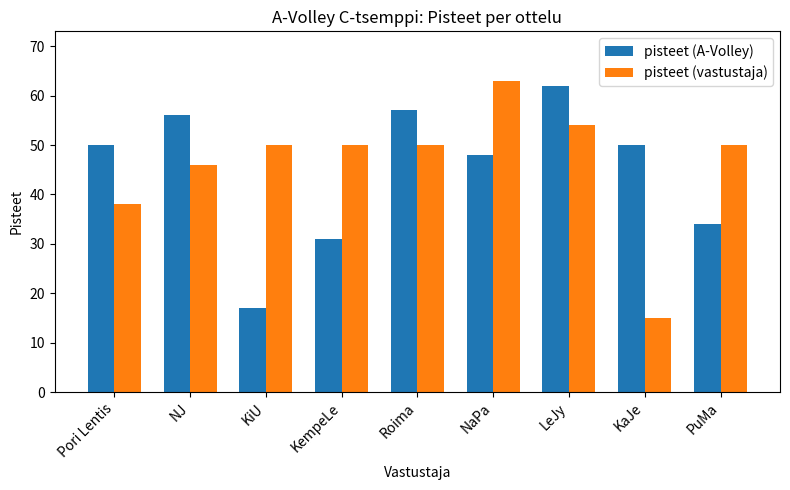

How many bars are there in each group?

2